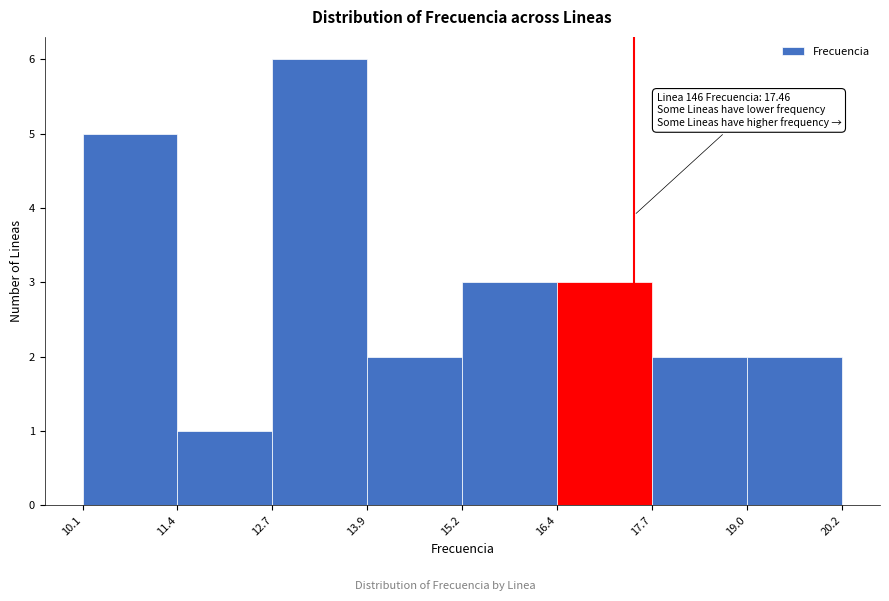

Over which range of the x-axis is the bar tallest?

12.7 to 13.9